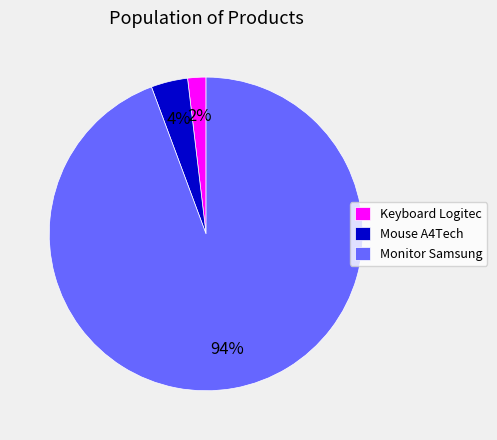

True or false: Mouse A4Tech accounts for 11% of the total.

False